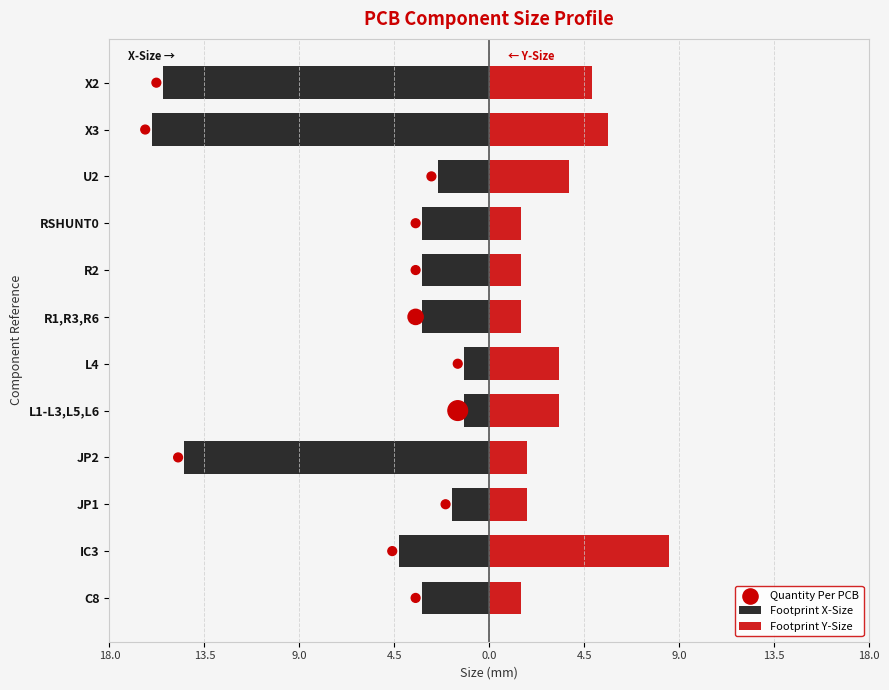

Which series has the widest spread of Y values?

Footprint X-Size